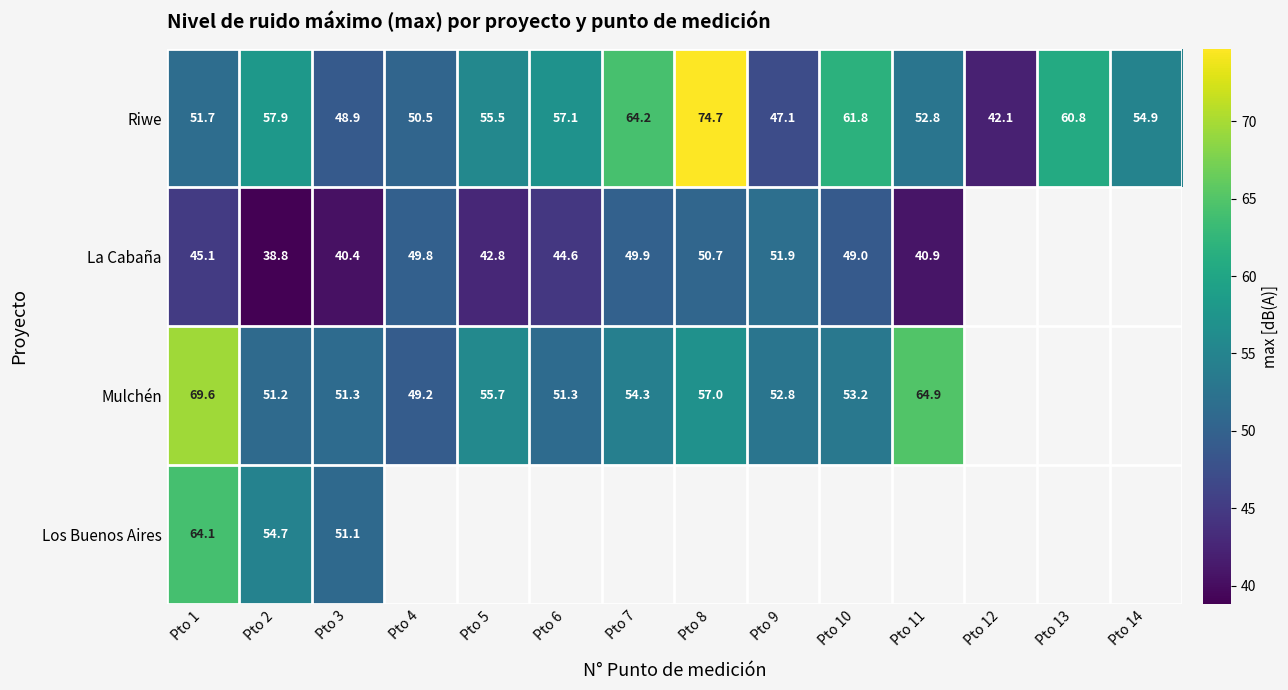

Rank the series at Pto 2 from lowest to highest value.

La Cabaña, Mulchén, Los Buenos Aires, Riwe